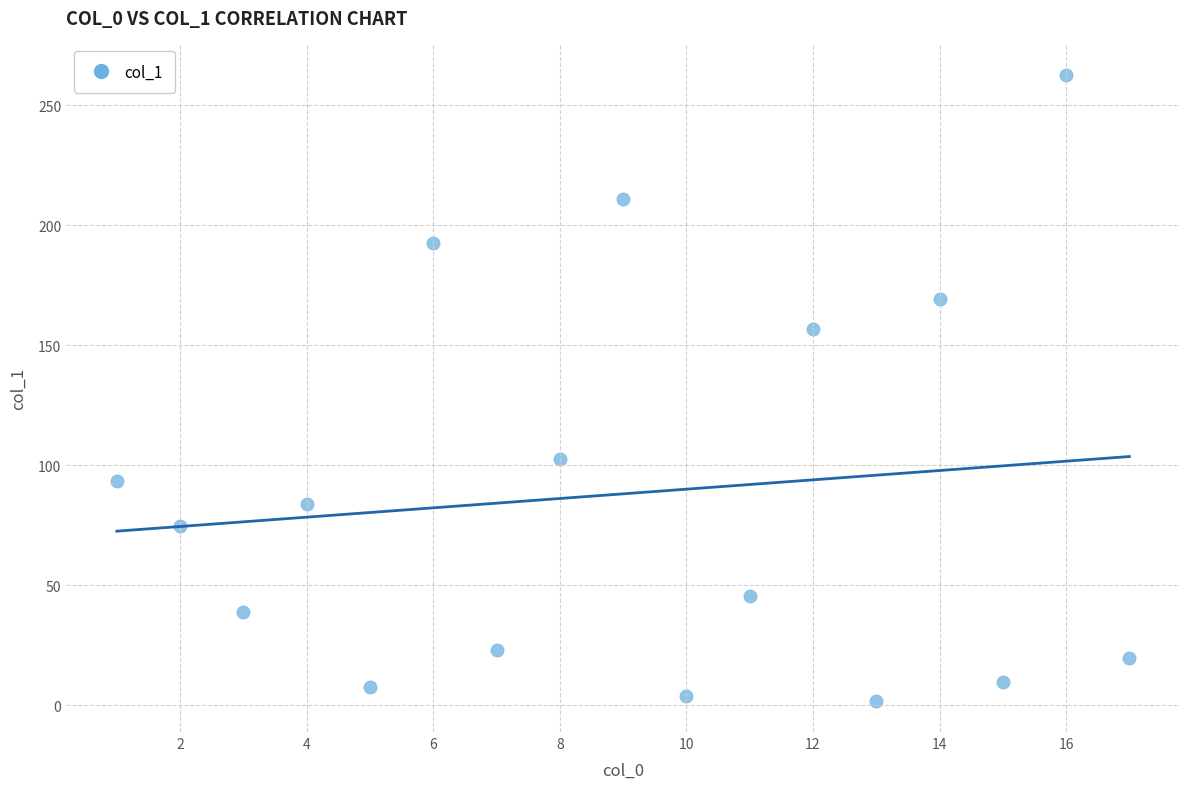

What is the range of X values (max minus min)?

16.0